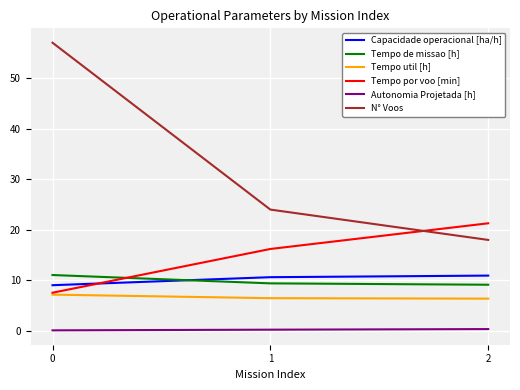

Is it true that Tempo por voo [min] equals 36.4 at 2?

False